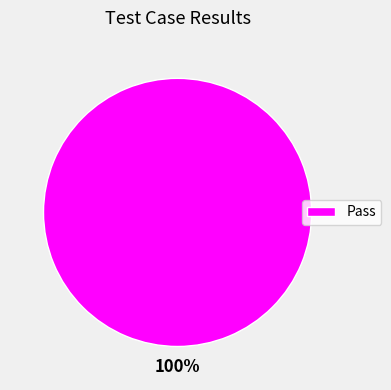

Is it true that Pass is 100% of the pie?

True